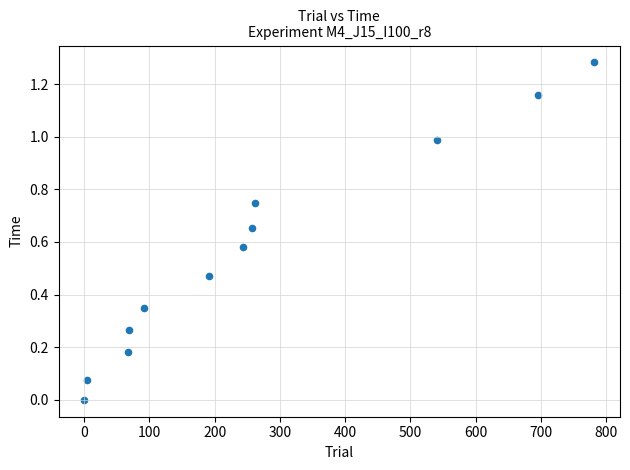

What is the average X value?

267.1